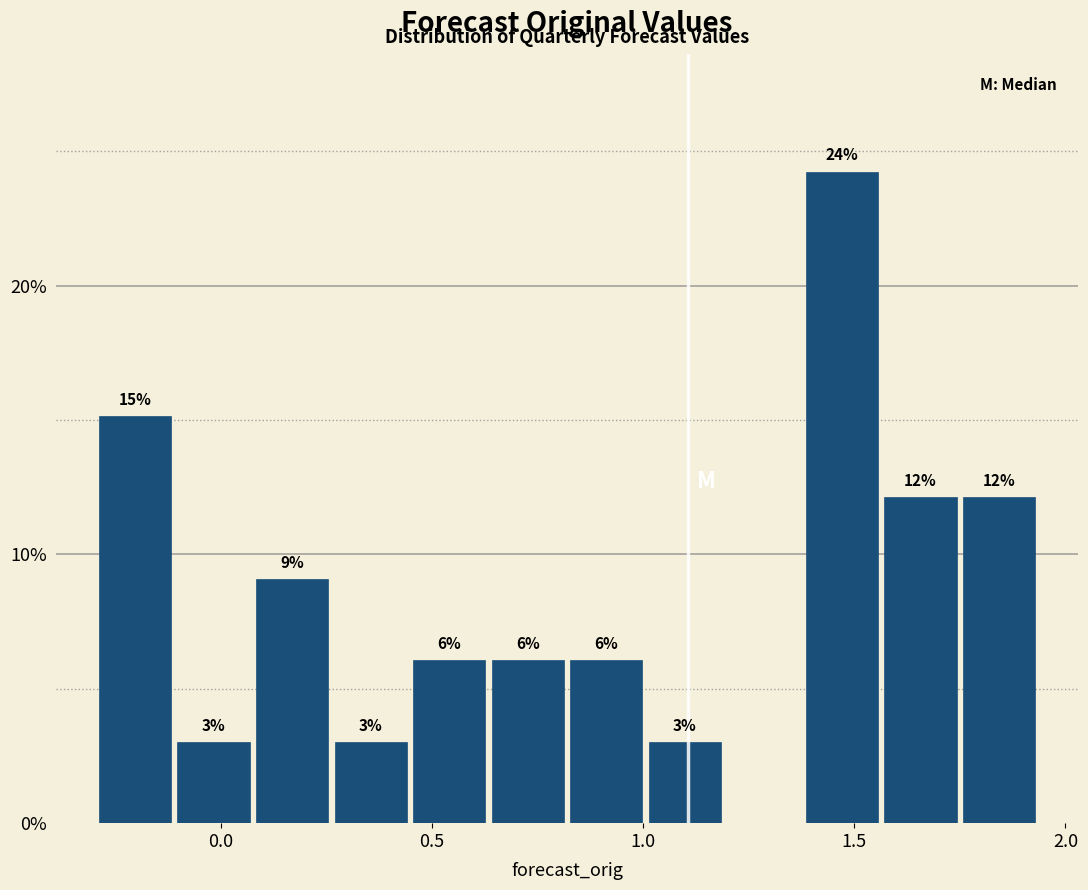

Around what value on the x-axis is the tallest bar? Give the approximate position of its centre, as read against the axis.

1.45